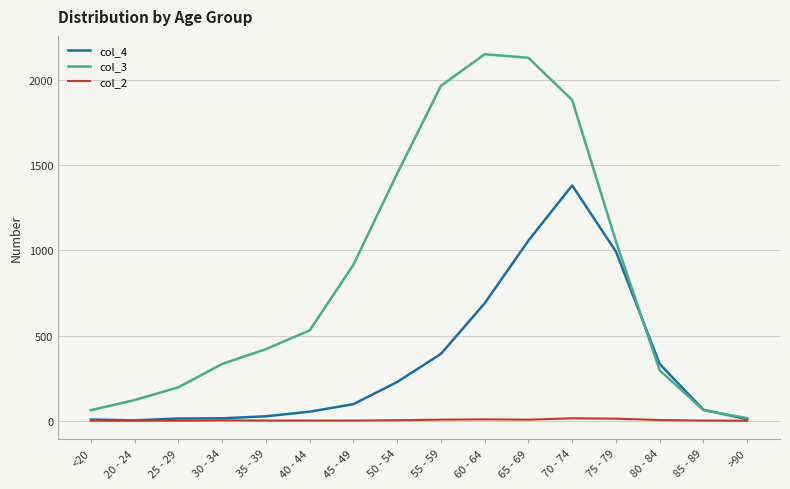

Rank the series by their maximum value, from lowest to highest.

col_2, col_4, col_3